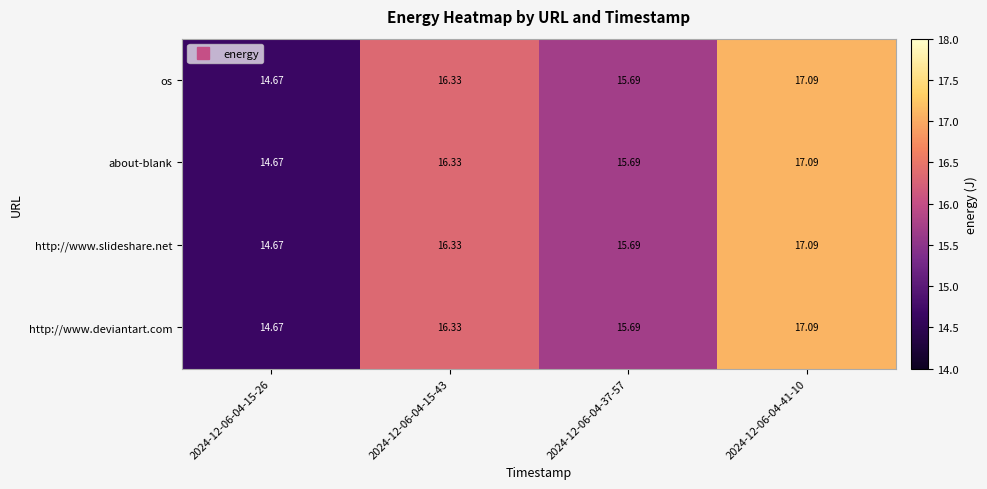

How many values in the os series are below 16?

2